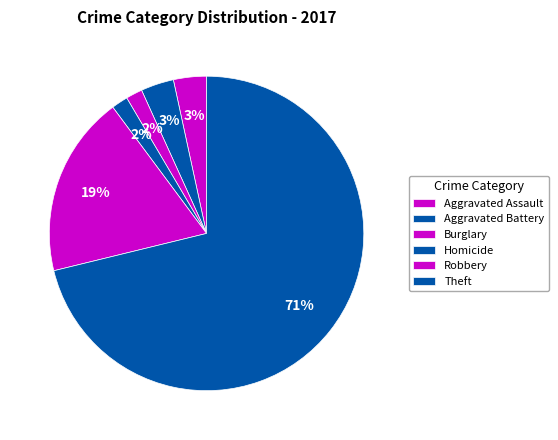

Between Robbery and Theft, which is larger?

Theft